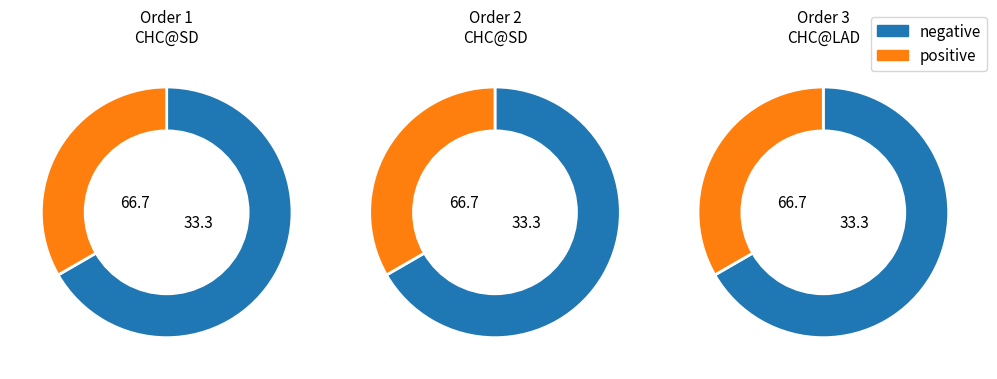

What is the ratio of the value at 1 to the value at 3?

1.0